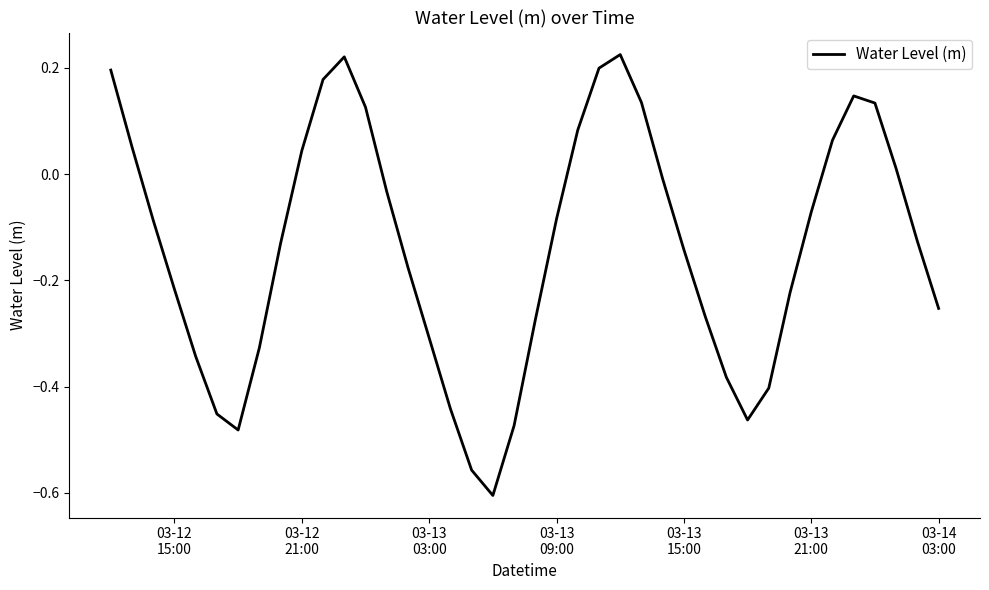

What is the difference between the maximum and minimum values?

0.8